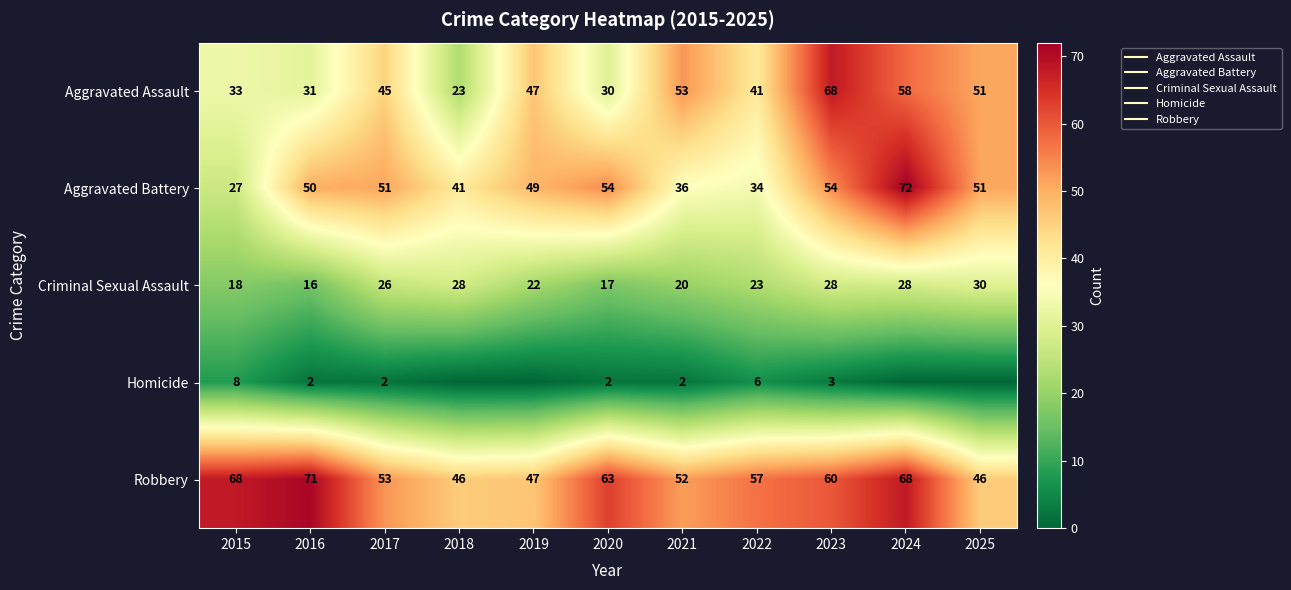

Which series changed the most between 2024 and 2025?

Robbery